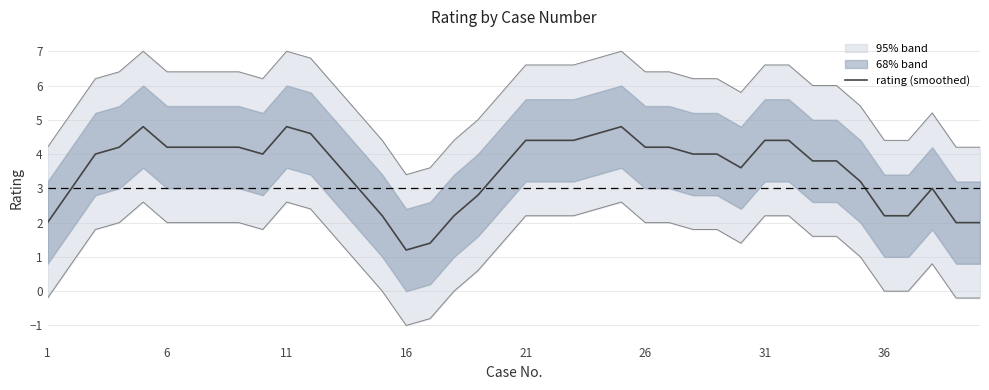

What is the minimum value for rating (smoothed)?

1.2